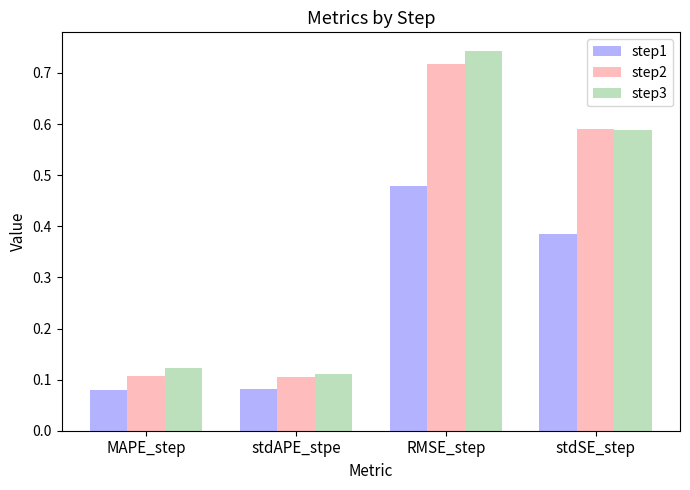

Between RMSE_step and stdSE_step, which series saw the biggest shift?

step3